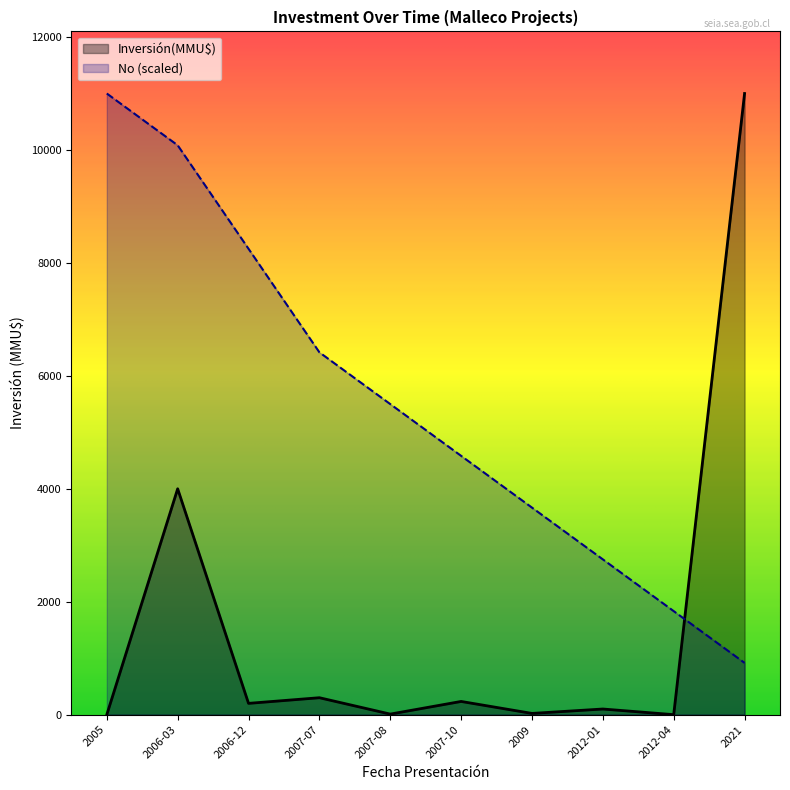

Reading right to left, transcribe all the data shown in this chart.

No: 2021=916.7	2012-04=1833.3	2012-01=2750.0	2009=3666.7	2007-10=4583.3	2007-08=5500.0	2007-07=6416.7	2006-12=8250.0	2006-03=10083.3	2005=11000.0
Inversión(MMU$): 2021=11000.0	2012-04=0.0	2012-01=100.0	2009=22.0	2007-10=234.0	2007-08=10.0	2007-07=300.0	2006-12=200.0	2006-03=4000.0	2005=0.0